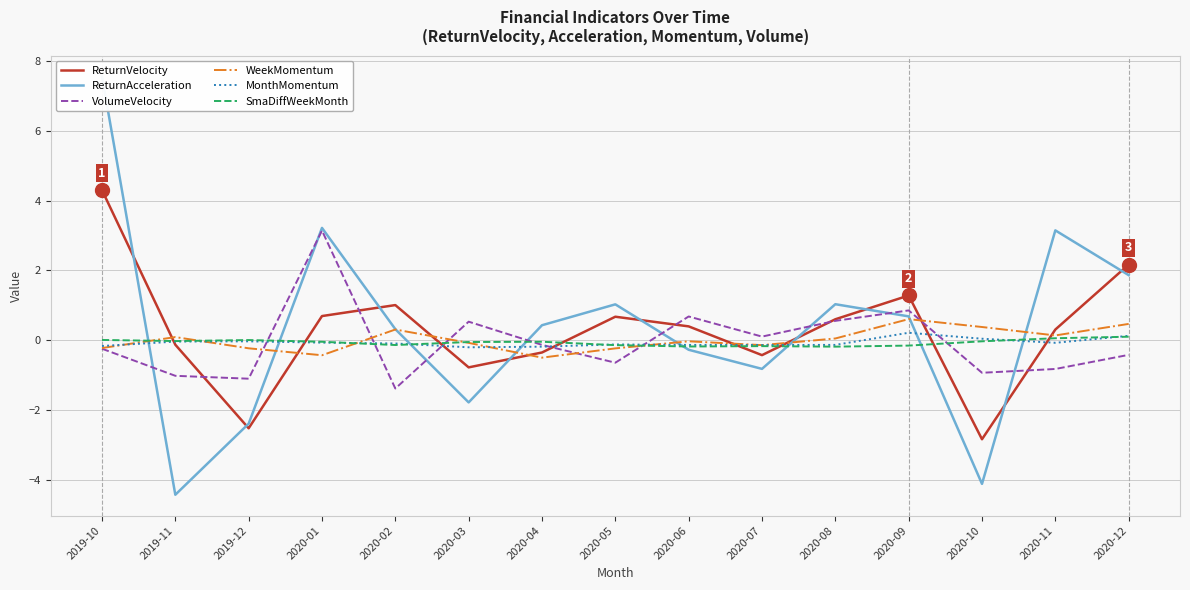

What is the total value across all series at 2020-05?

0.5